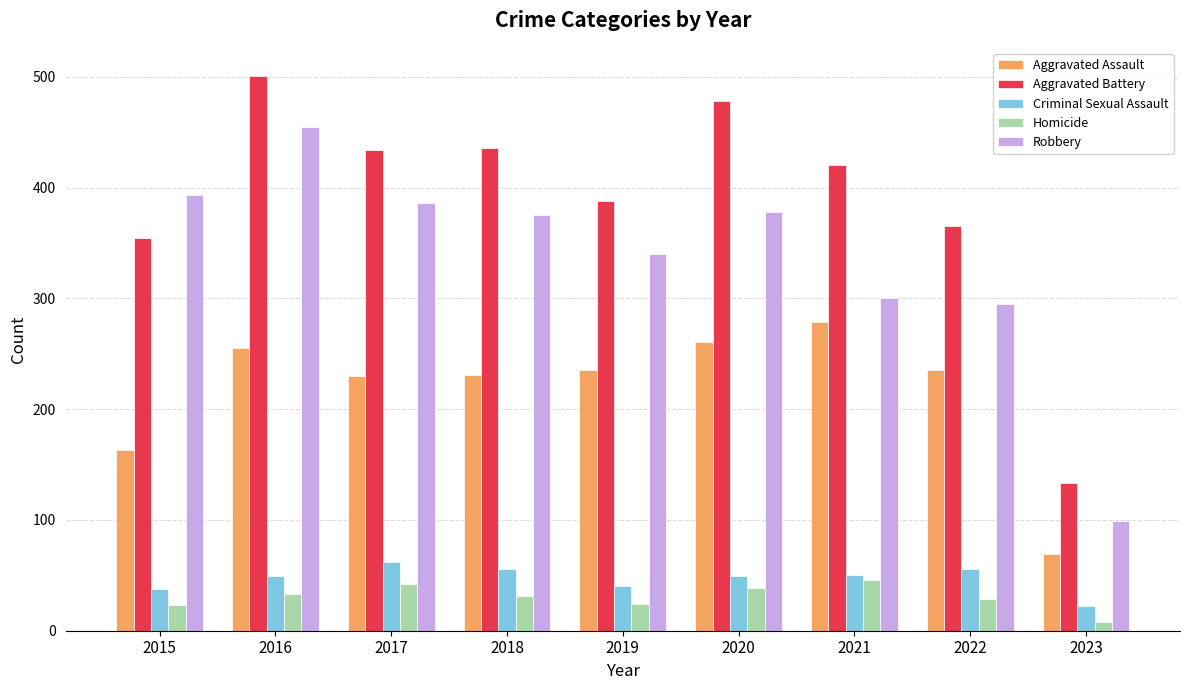

What is the difference between the maximum and minimum values in the Criminal Sexual Assault series?

40